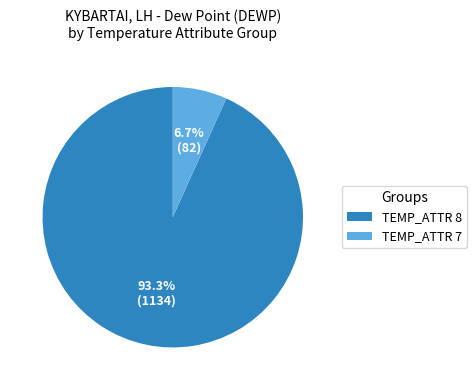

What is the total percentage of TEMP_ATTR 7 and TEMP_ATTR 8?

100.0%